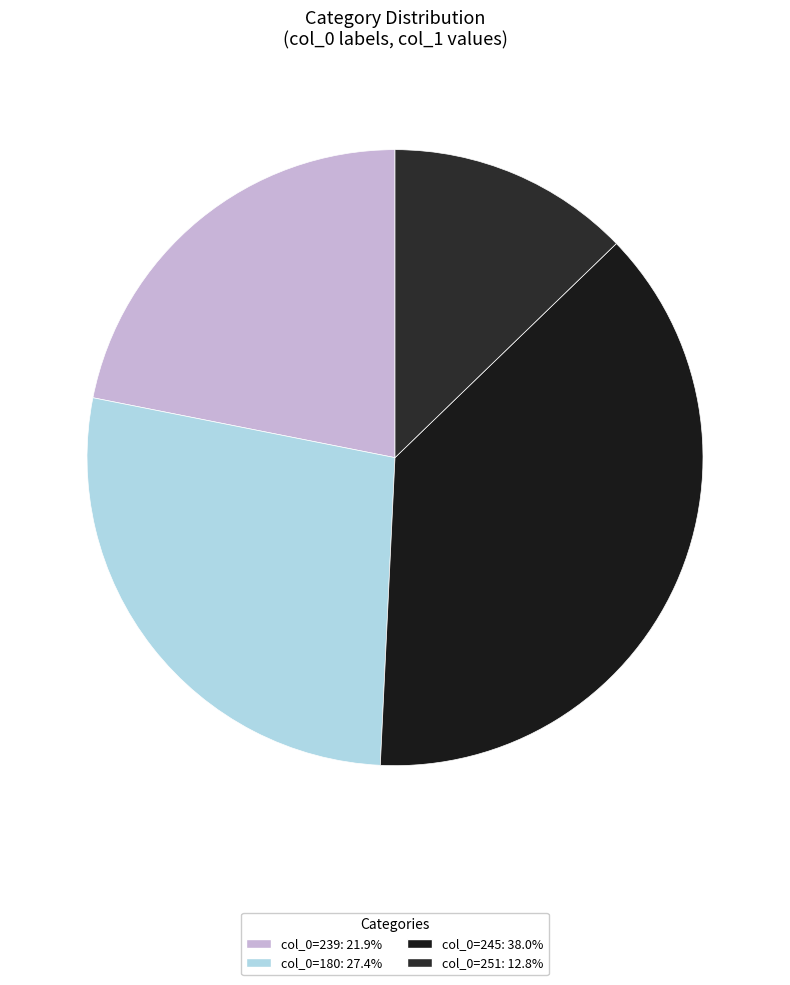

Combined, do col_0=245 and col_0=239 account for over 50%?

Yes